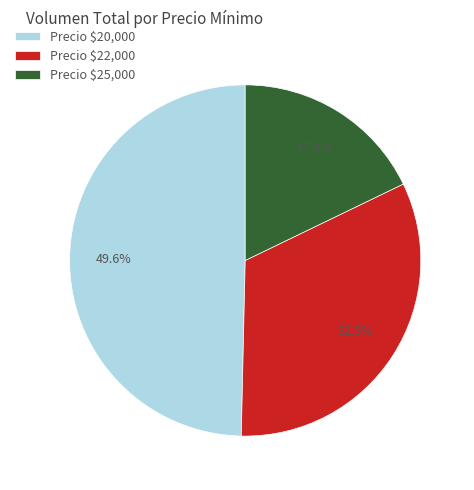

To the nearest percent, what is the average slice percentage?

33%